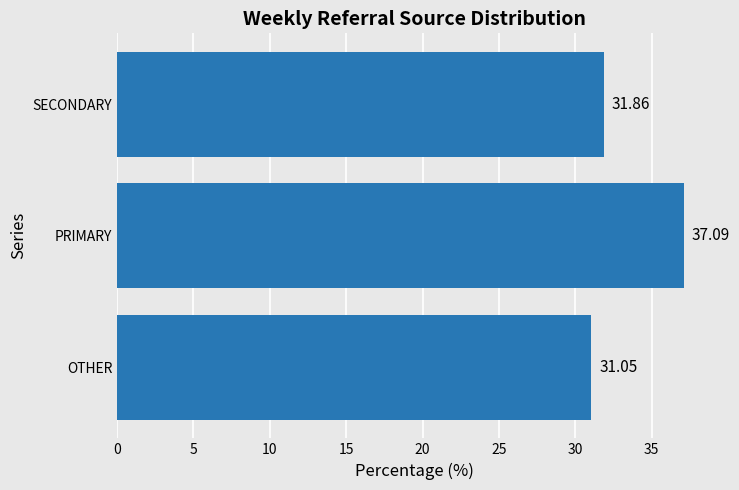

Approximately how many times larger is the value at OTHER compared to SECONDARY?

1.0